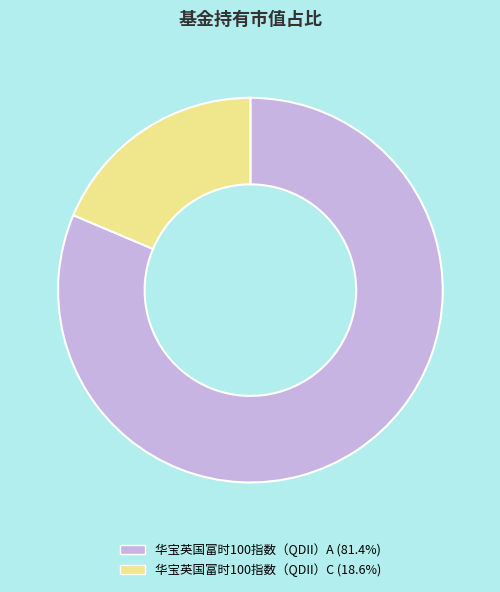

True or false: 华宝英国富时100指数（QDII）A accounts for 81% of the total.

True